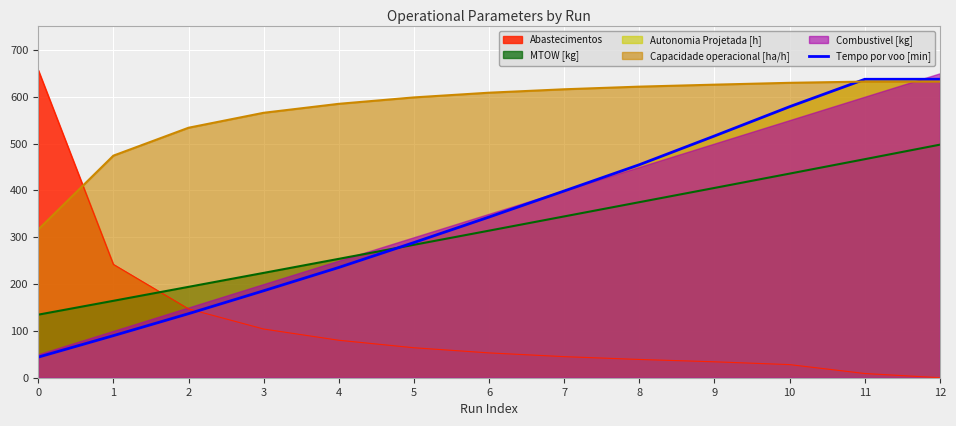

Rank the categories by MTOW [kg] value from highest to lowest.

12, 11, 10, 9, 8, 7, 6, 5, 4, 3, 2, 1, 0